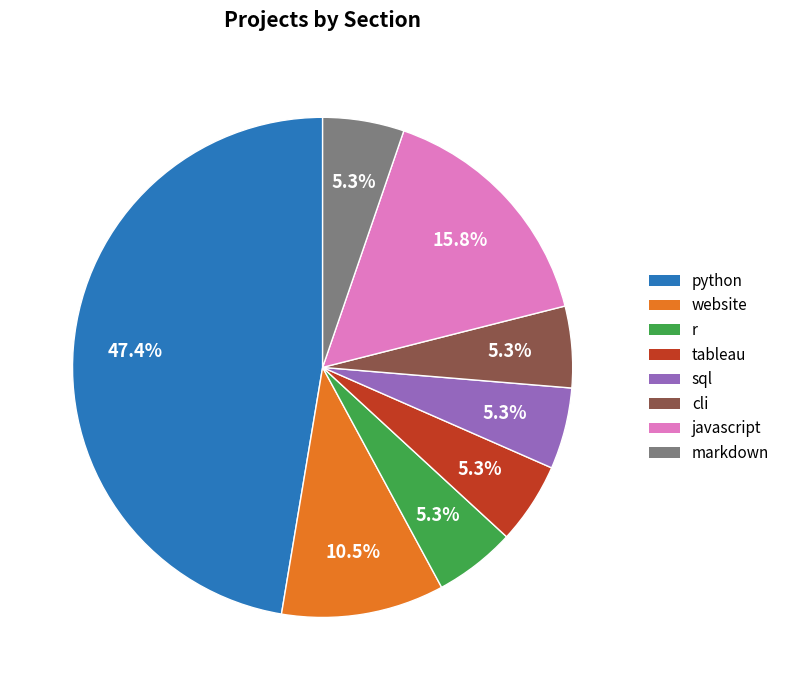

Does any single category account for the majority?

No